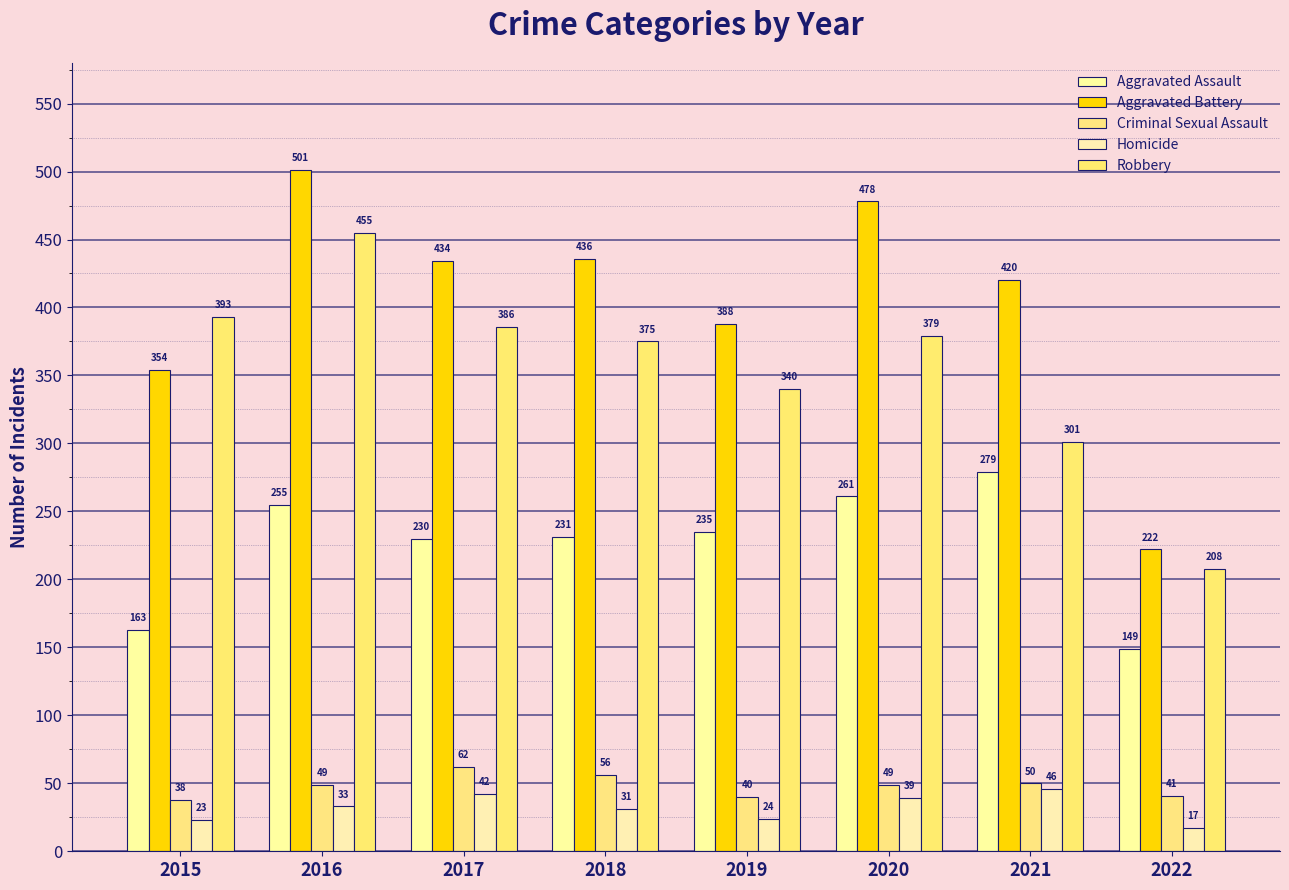

What is the difference between the highest and lowest values at 2015?

370